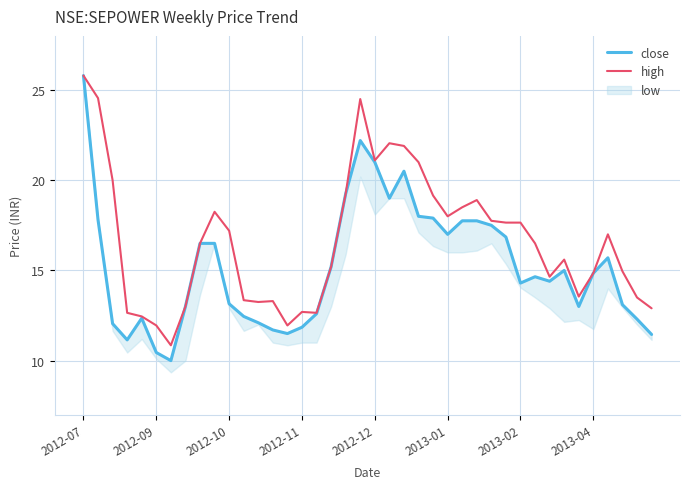

What is the label of the 31st point from the right?

9